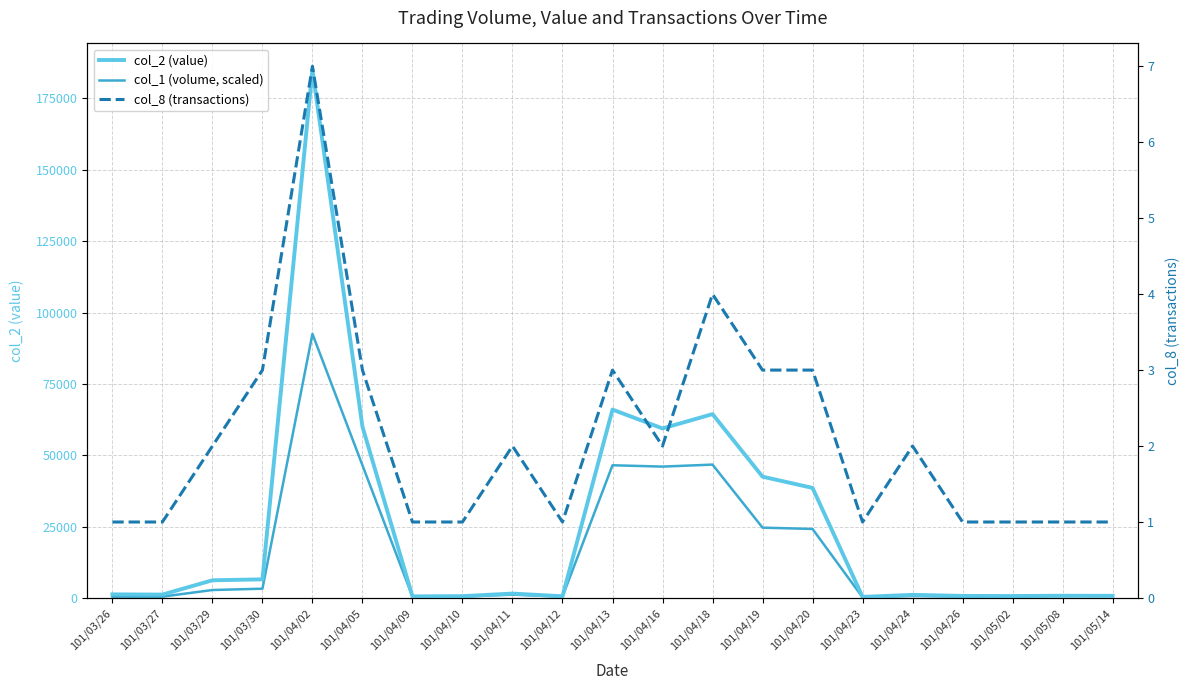

What is the smallest value displayed?

1.0